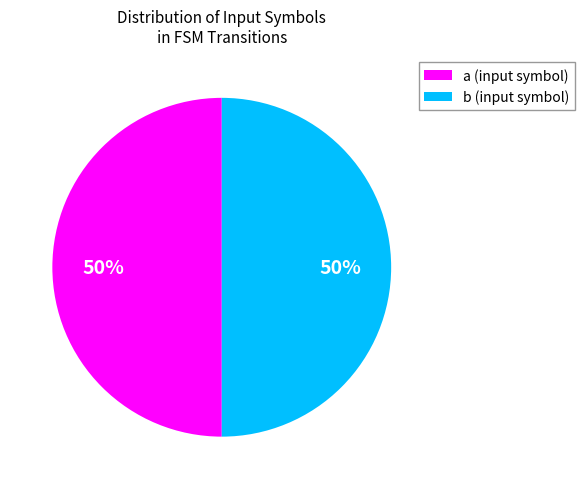

True or false: b (input symbol) accounts for 50% of the total.

True